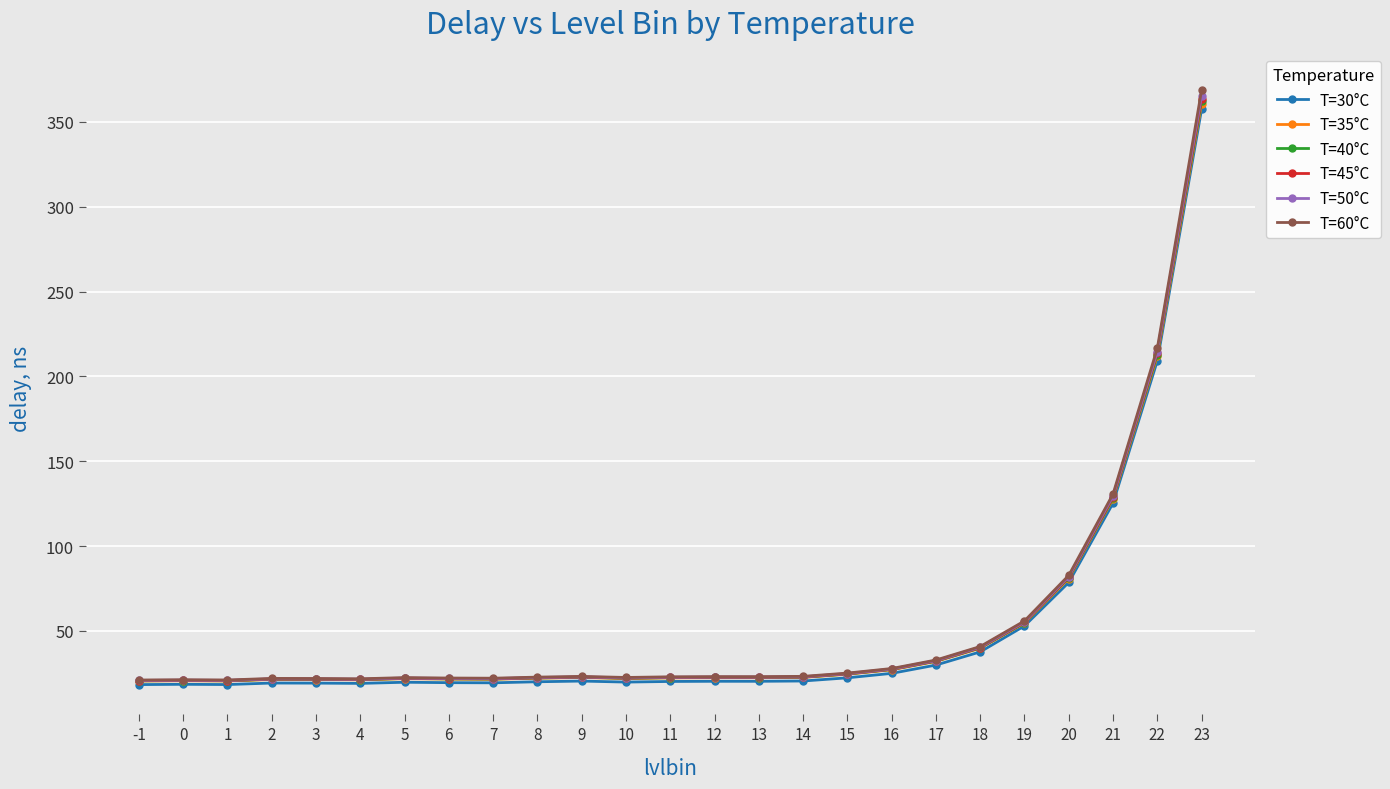

What is the highest value of the T=35°C series?

360.7